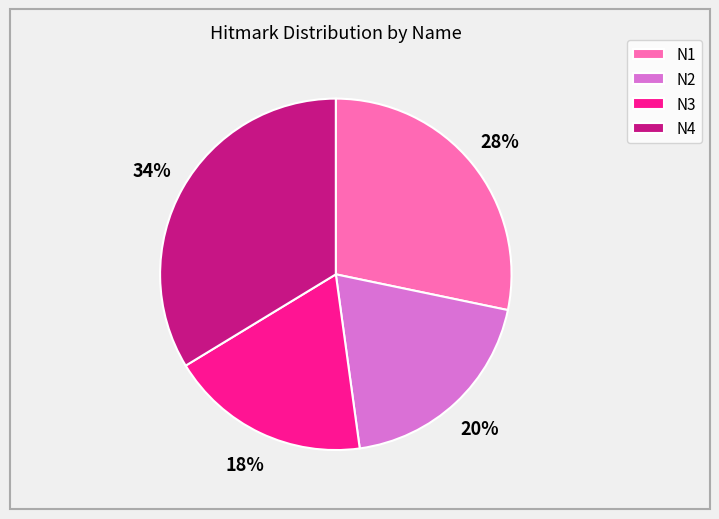

Count the number of slices in the pie.

4